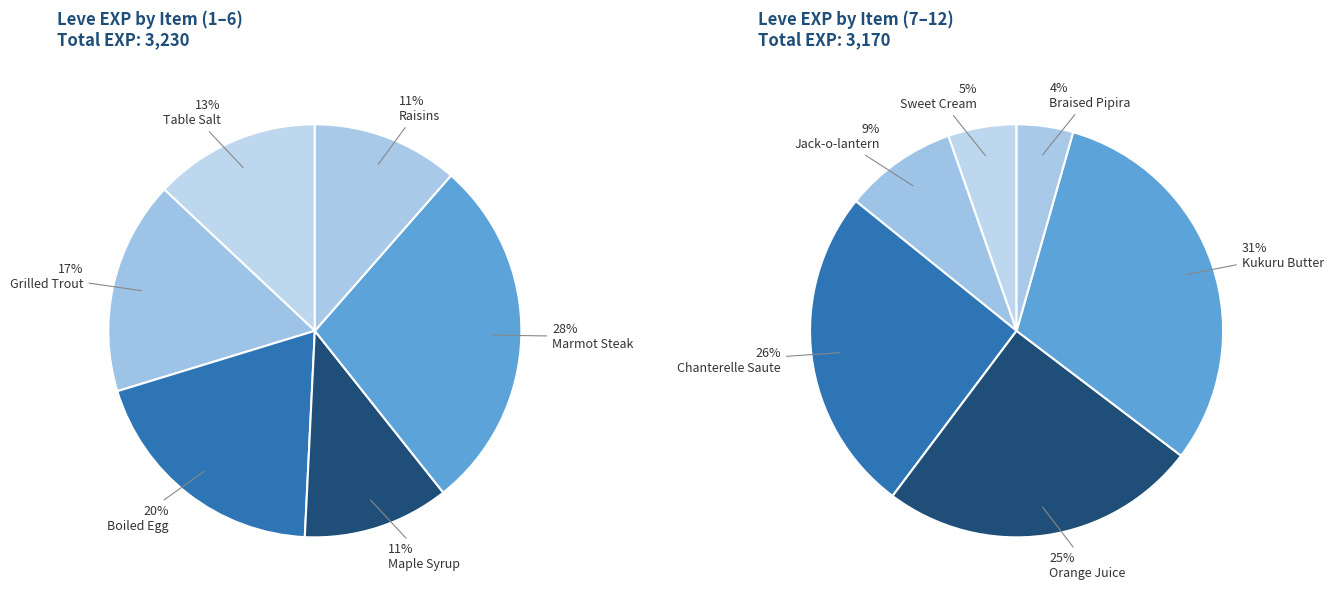

Does Braised Pipira represent more than half of the total?

No